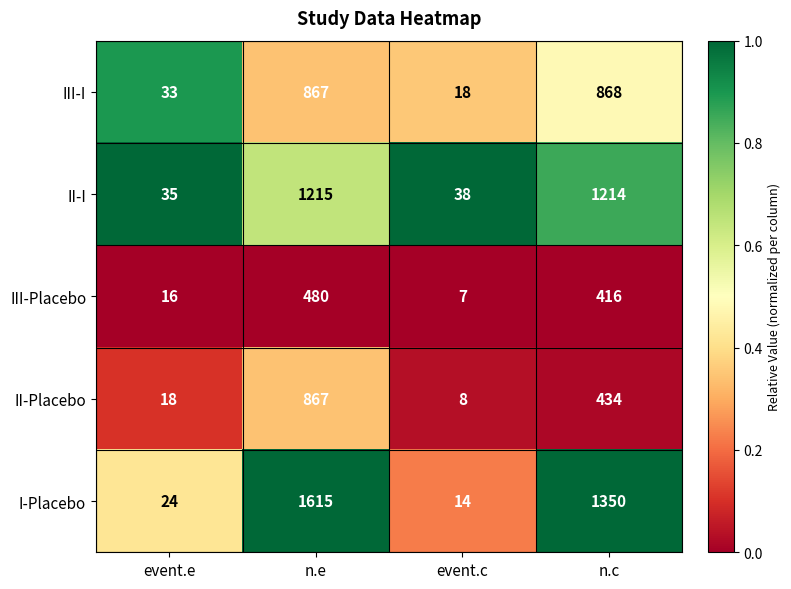

What is the sum of the I-Placebo values at event.e and event.c?

38